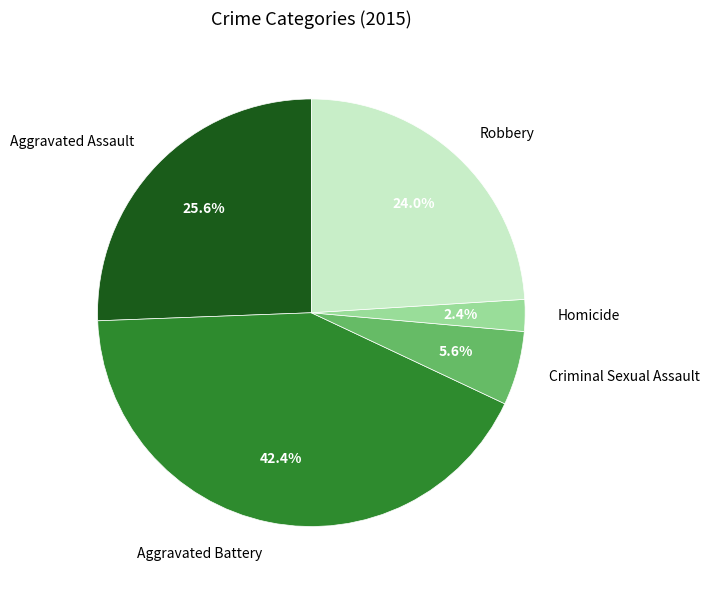

To the nearest percent, what portion does Aggravated Battery represent?

42%